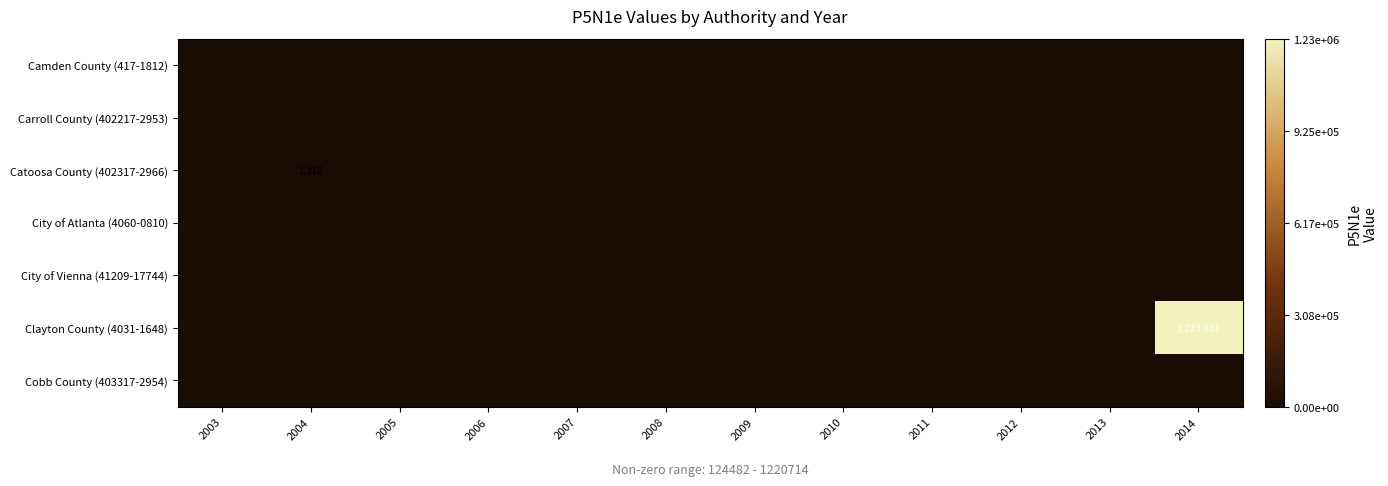

Rank the categories by City of Atlanta (4060-0810) value from highest to lowest.

2003, 2004, 2005, 2006, 2007, 2008, 2009, 2010, 2011, 2012, 2013, 2014